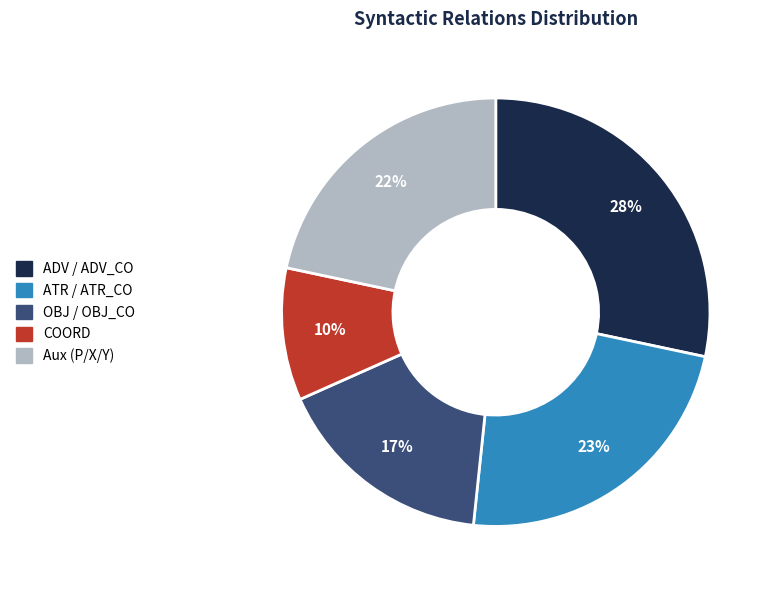

To the nearest percent, what is the difference between the Aux (P/X/Y) and OBJ / OBJ_CO slice percentages?

5%